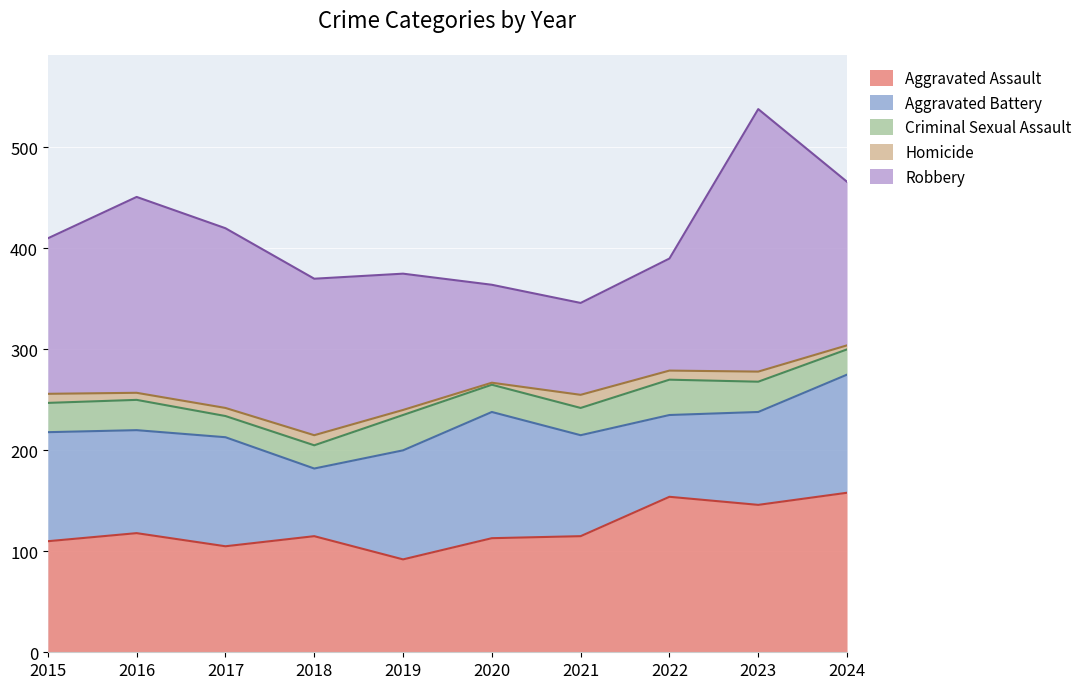

After their last crossing, which series has the higher values: Robbery or Aggravated Assault?

Robbery